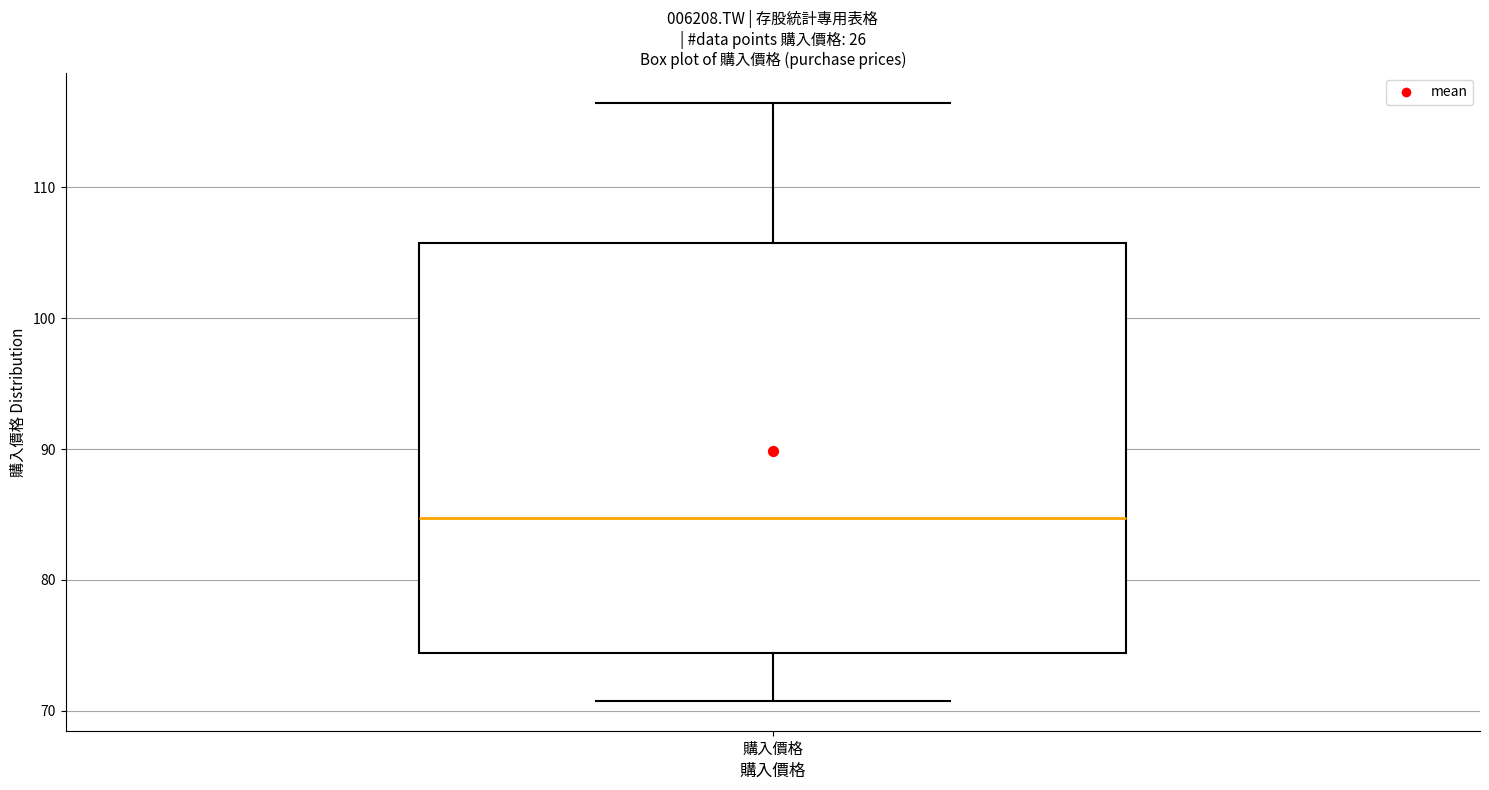

Where does the lower whisker of the box for 購入價格 end on the y-axis? The values are not printed on the chart, so give them approximately, as read against the axis.

71